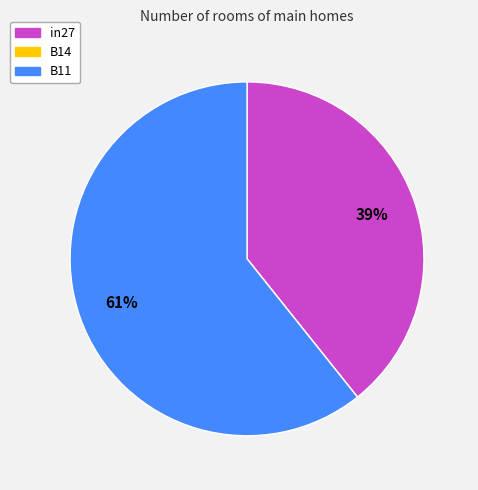

Is it true that B11 is 70% of the pie?

False